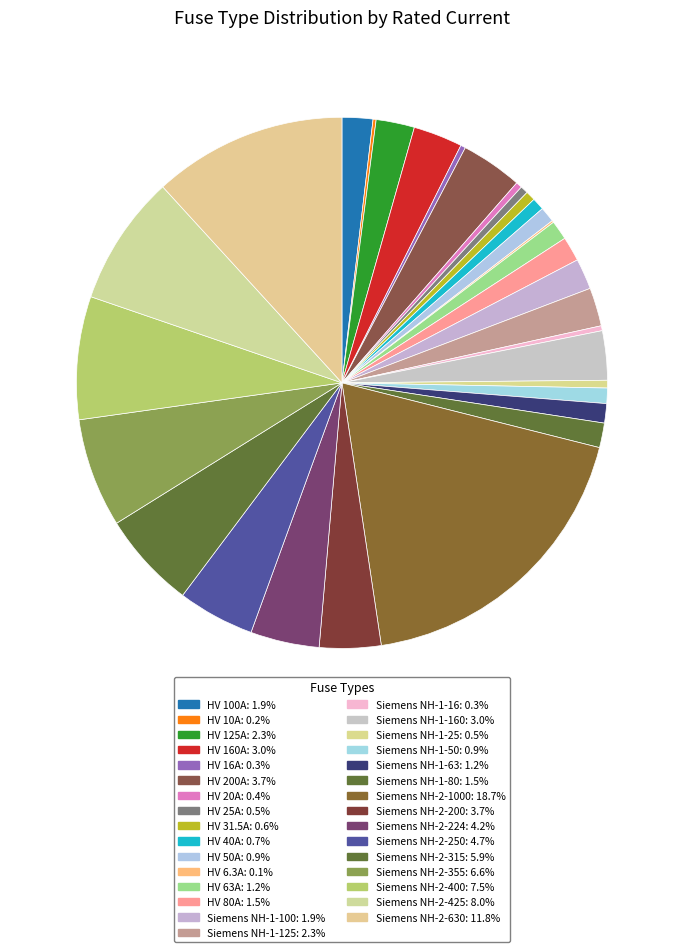

What is the smallest slice in the pie chart?

HV 6.3A